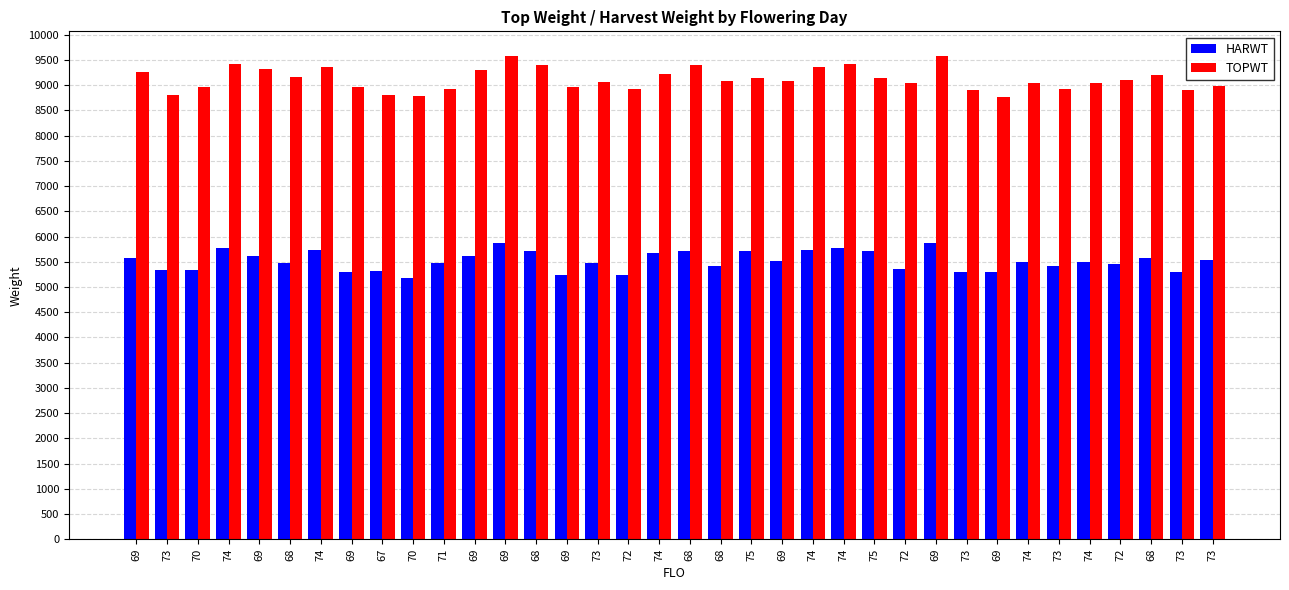

Where is HARWT nearest to the value 5530?

73